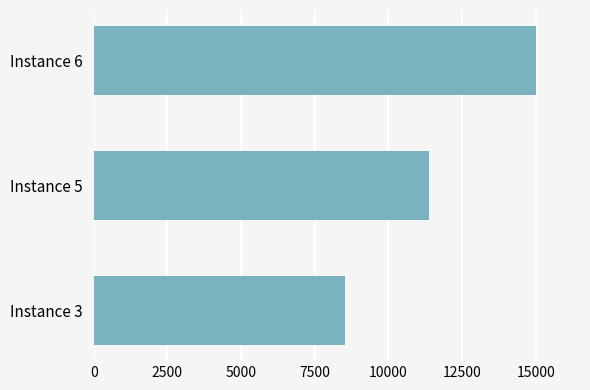

Reading bottom to top, what are all the values shown in this chart?

8523	11364	14998